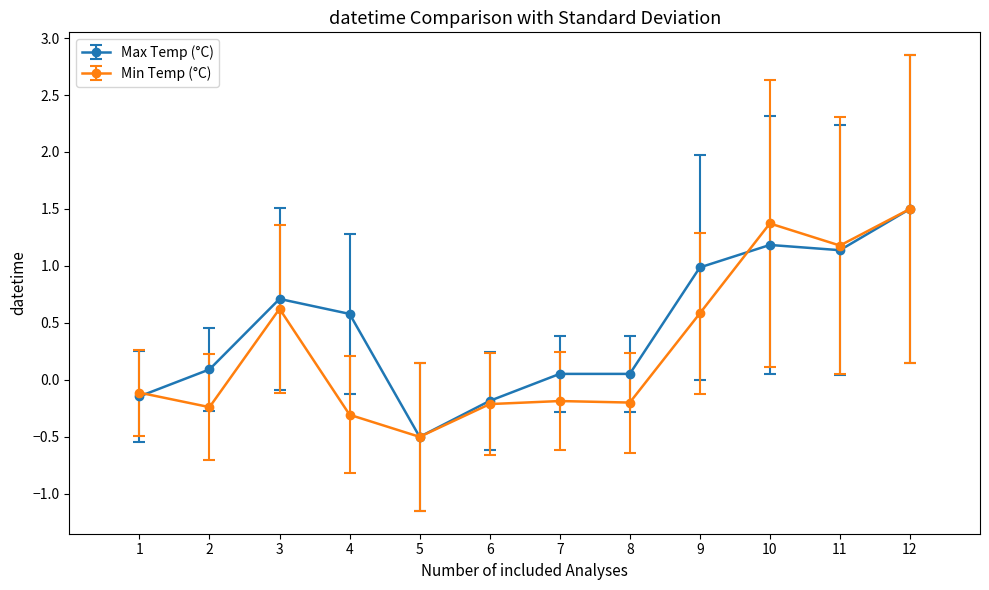

What is the minimum value shown in the chart?

-0.5